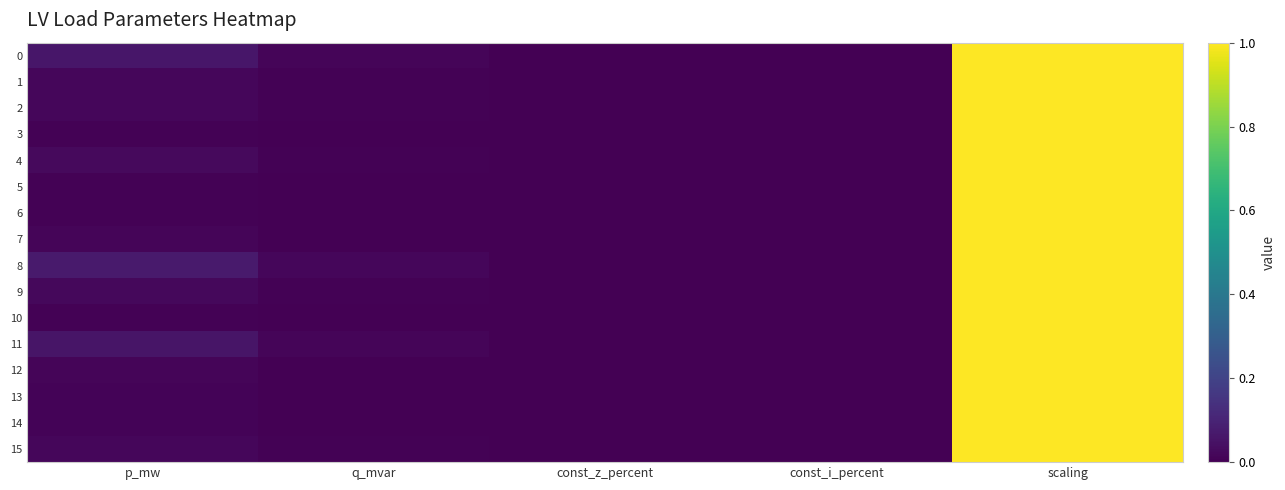

Between const_z_percent and const_i_percent, which is larger?

const_z_percent